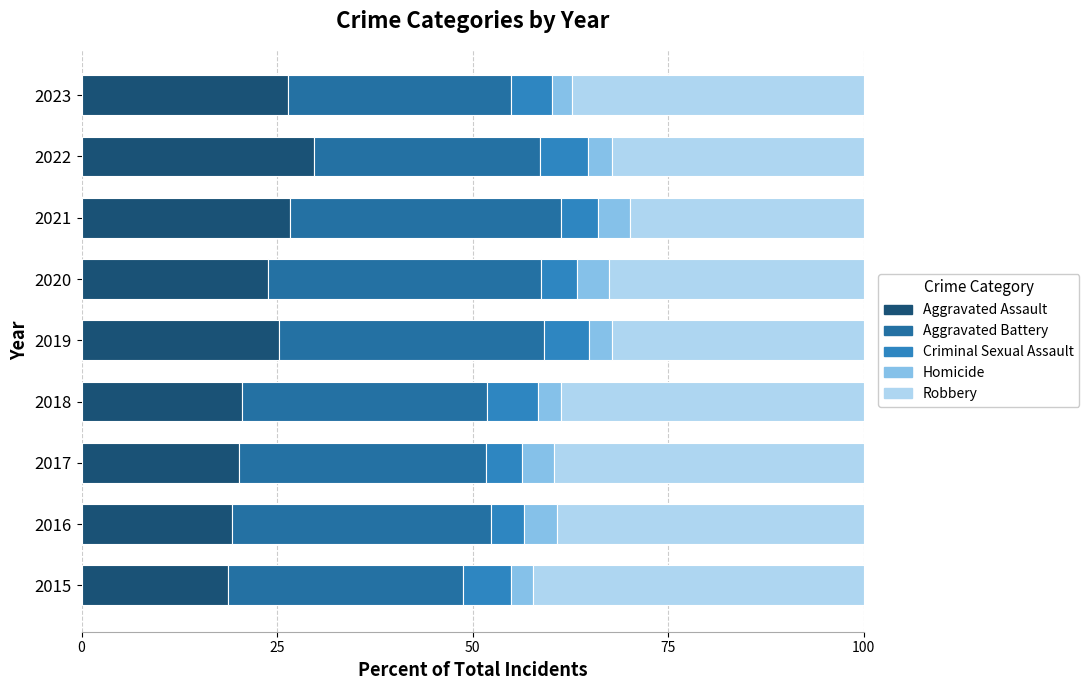

How many data points in Aggravated Assault are above 23?

5